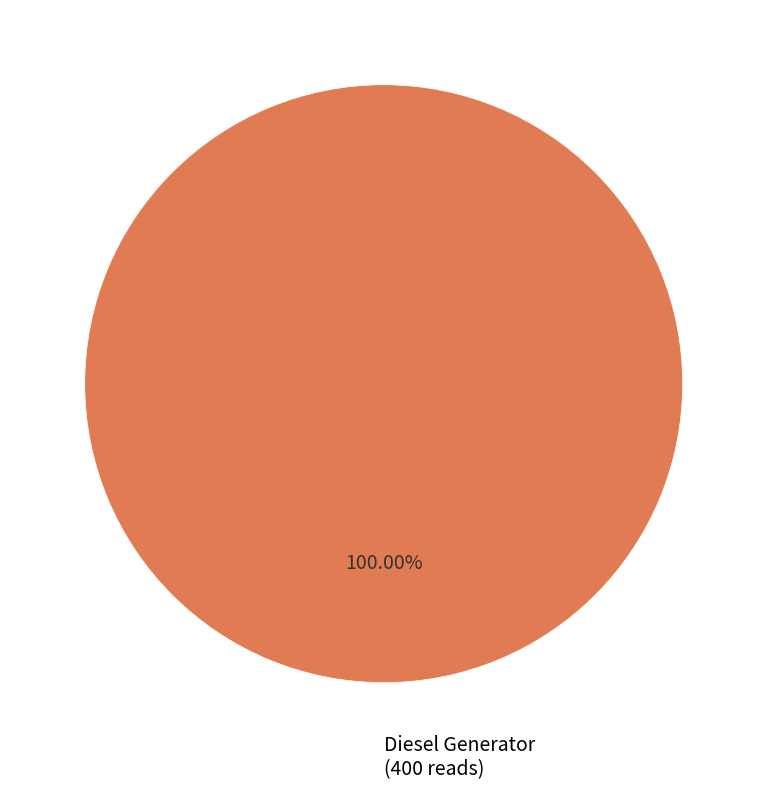

Is there a majority slice in this chart?

Yes